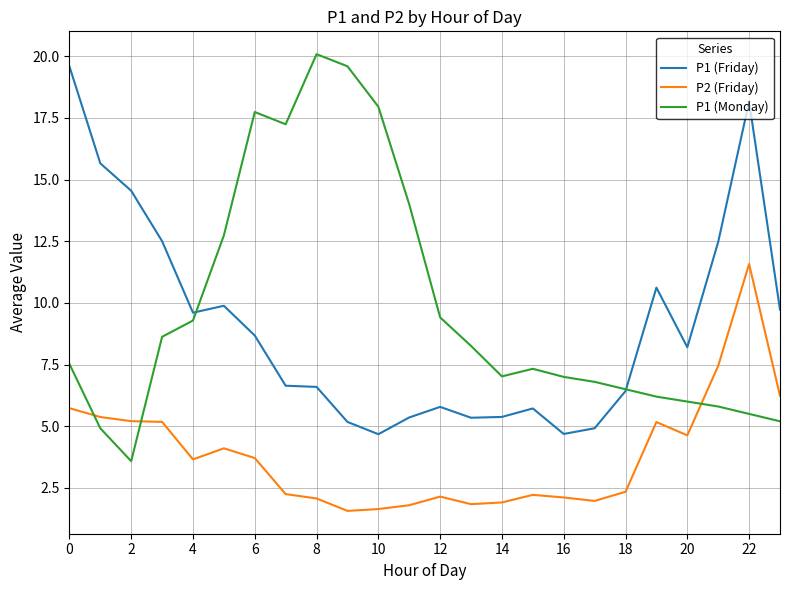

What is the maximum value for P1 (Friday)?

19.6